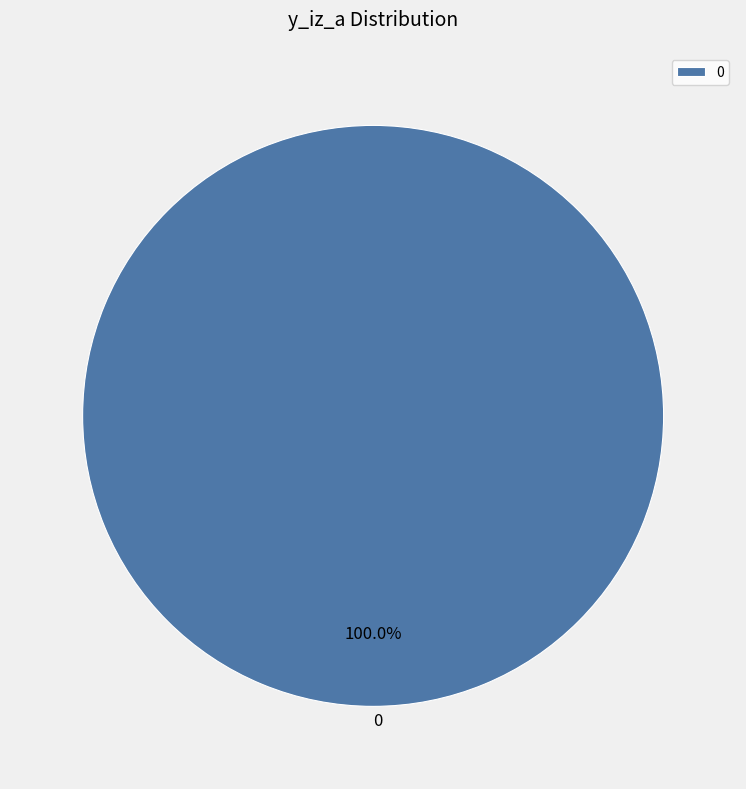

Is there any slice that represents more than half of the pie?

Yes